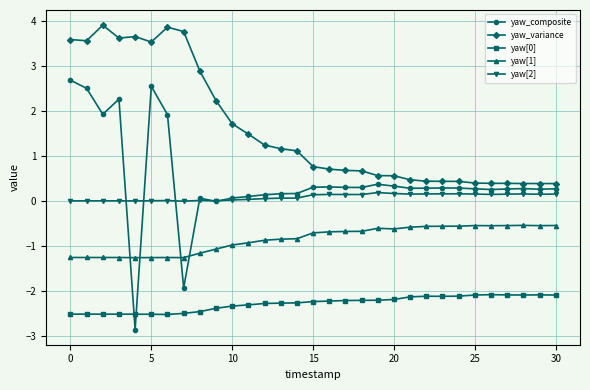

What is the greatest value displayed?

3.9